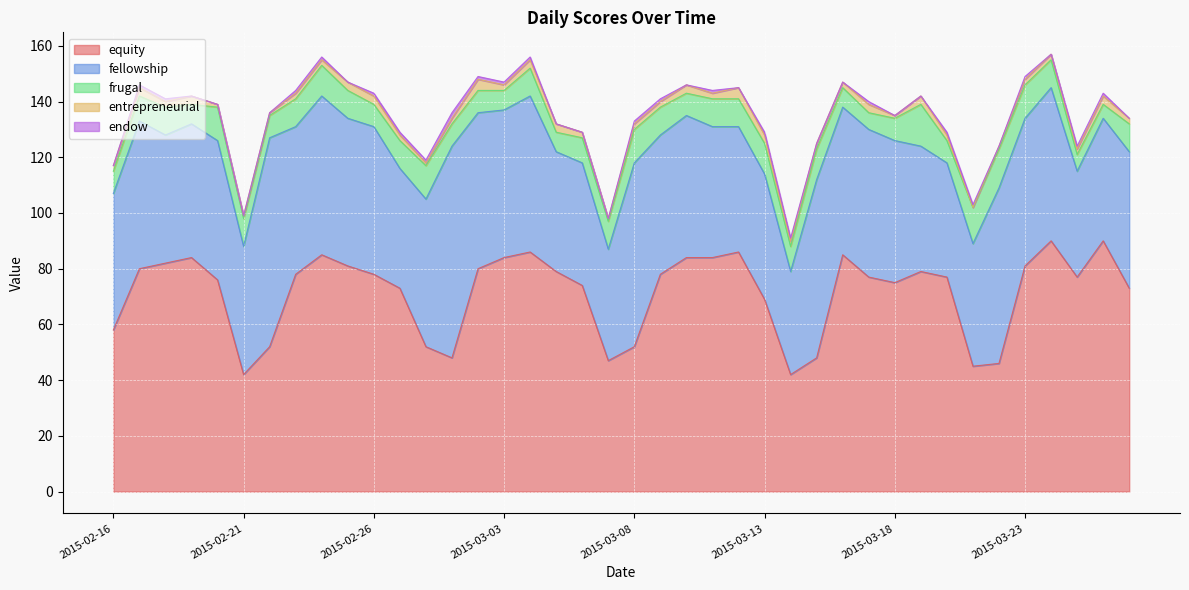

The entrepreneurial series shows 3 at 2015-03-17. True or false?

True